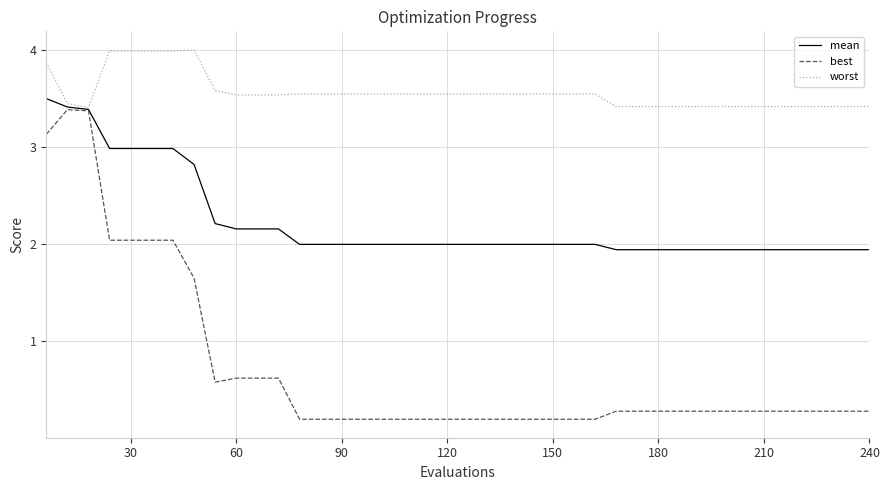

Which series has the widest spread of values?

best